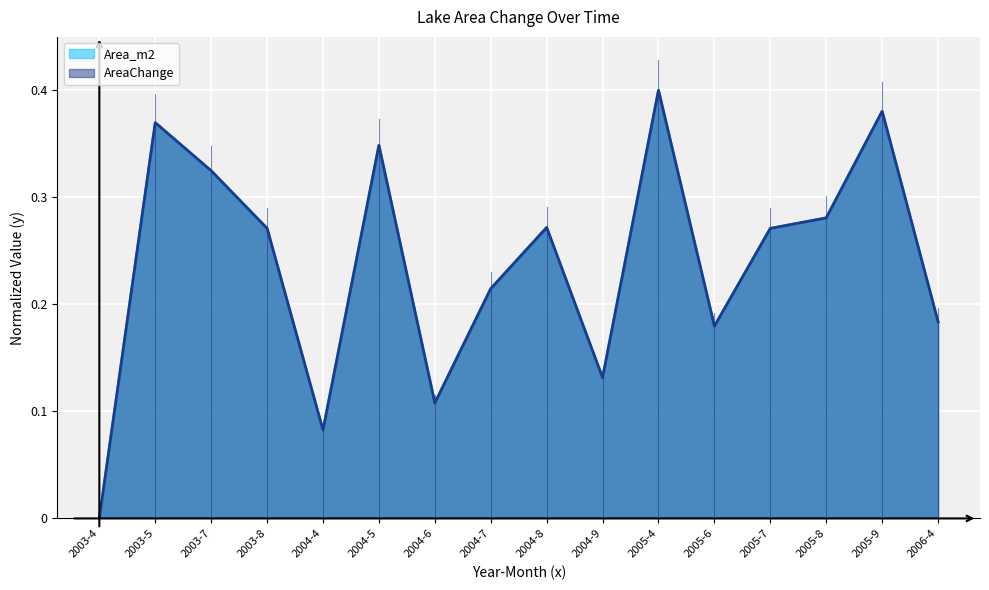

The value of AreaChange at 2004-6 is 0.1. True or false?

True